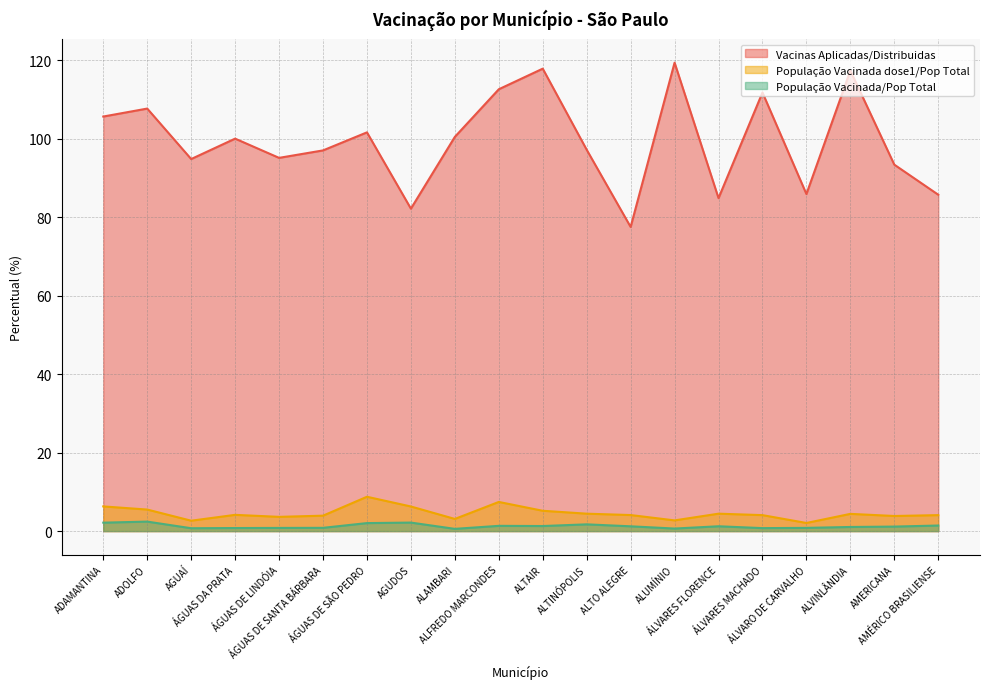

What is the value of the População Vacinada dose1/Pop Total point at the 1st from the left?

6.3